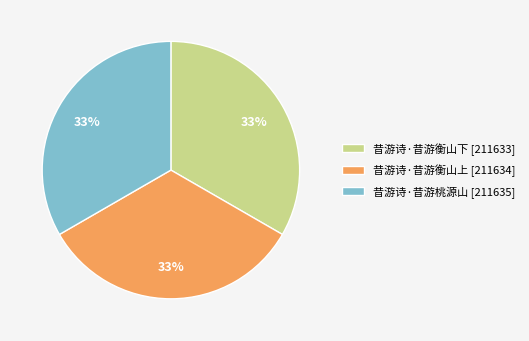

Do 昔游诗·昔游衡山上 [211634] and 昔游诗·昔游桃源山 [211635] together represent more than half of the pie?

Yes